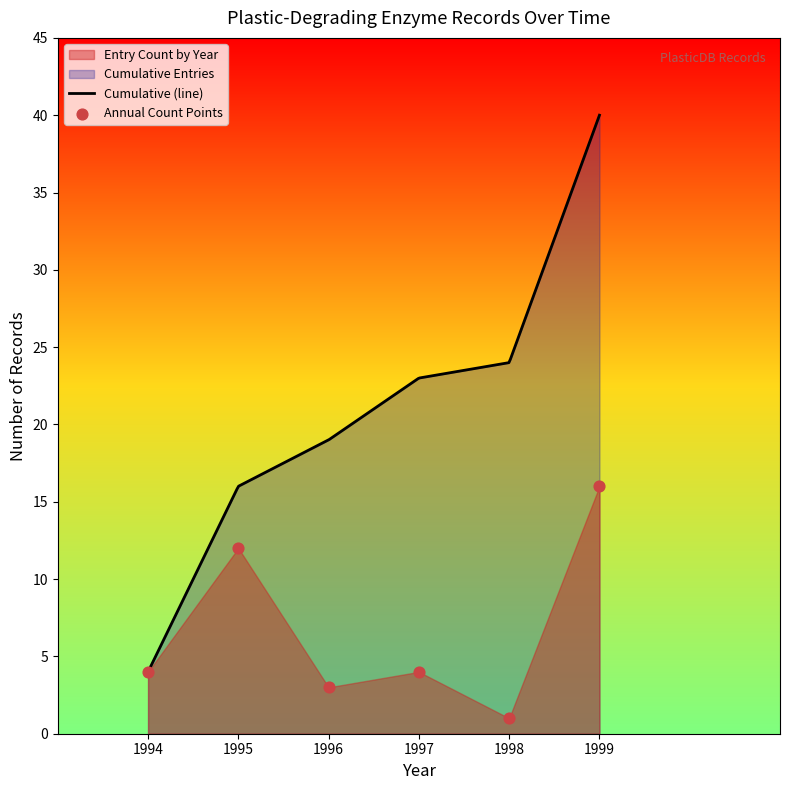

Which series contains the lowest Y value?

Entry Count by Year